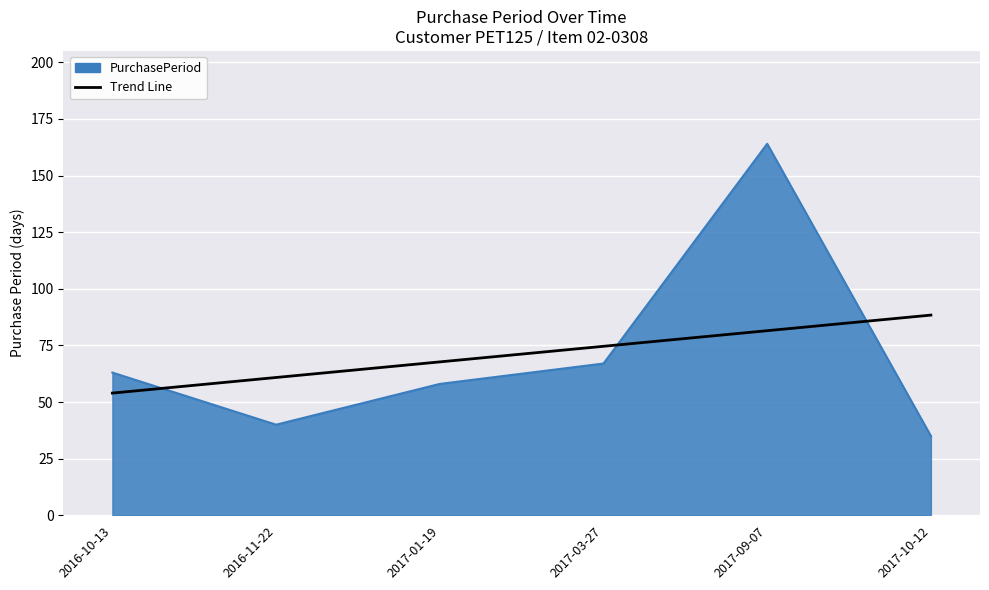

What is the difference between the Trend Line values at 2016-10-13 and 2017-10-12?

34.4